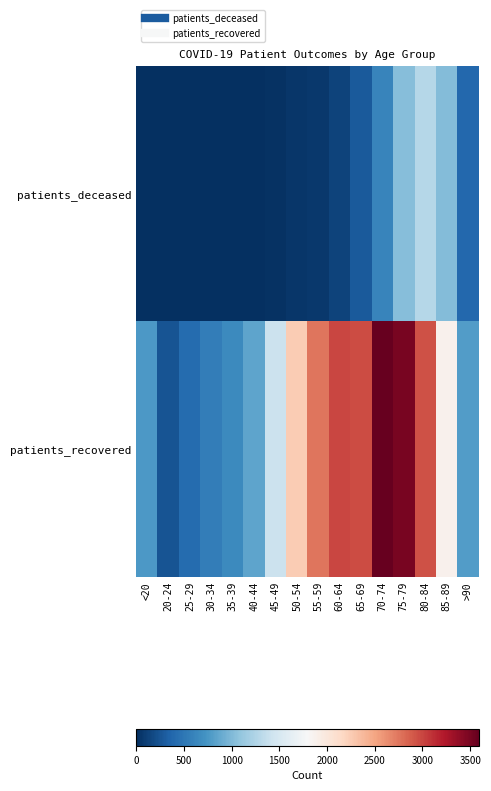

Reading left to right, extract all data points from this chart.

patients_deceased: <20=4	20-24=0	25-29=3	30-34=3	35-39=9	40-44=7	45-49=19	50-54=49	55-59=68	60-64=140	65-69=290	70-74=613	75-79=1034	80-84=1280	85-89=1011	>90=386
patients_recovered: <20=768	20-24=243	25-29=417	30-34=555	35-39=653	40-44=853	45-49=1413	50-54=2250	55-59=2760	60-64=2993	65-69=2961	70-74=3589	75-79=3504	80-84=2933	85-89=1871	>90=792